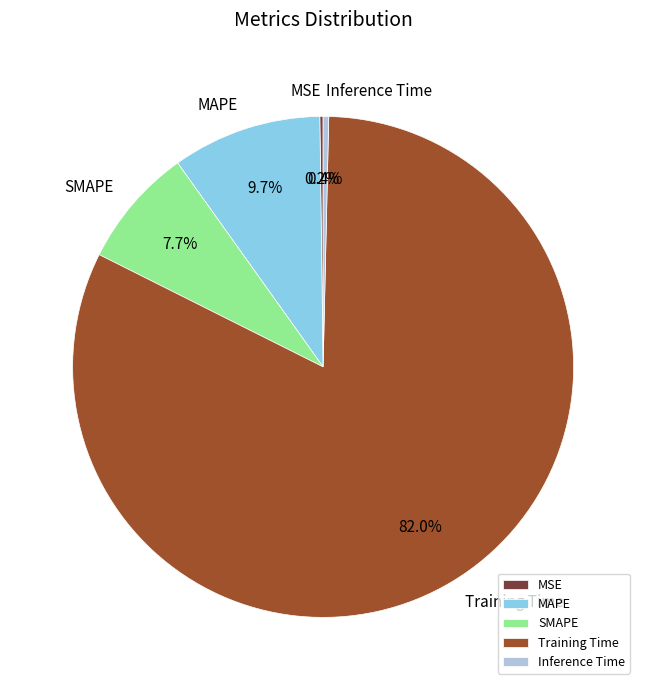

Is the sum of MAPE and Inference Time greater than half?

No